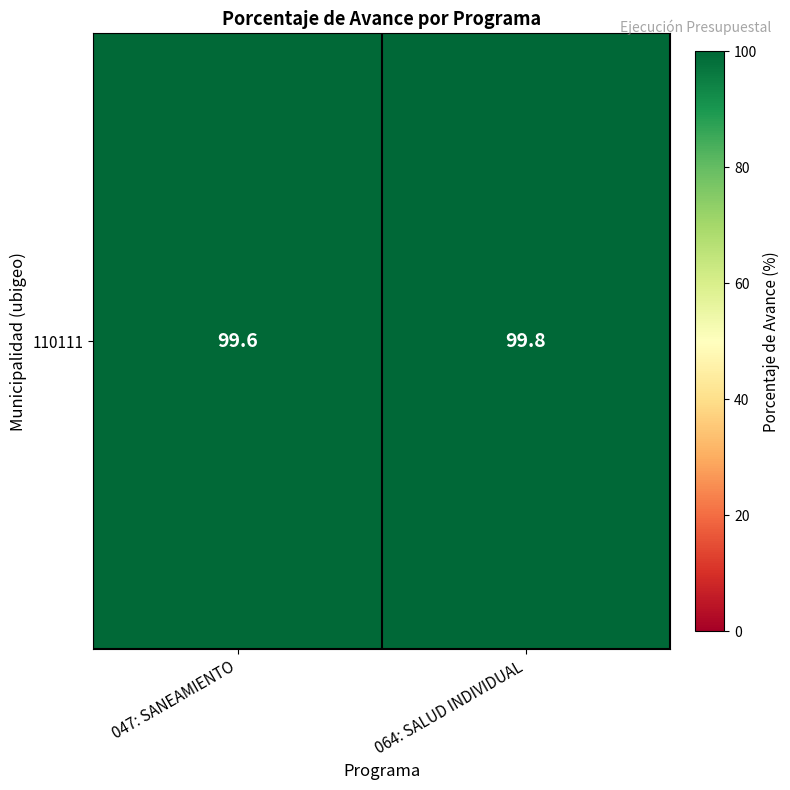

Reading left to right, what are all the values shown in this chart?

047: SANEAMIENTO=99.6	064: SALUD INDIVIDUAL=99.8